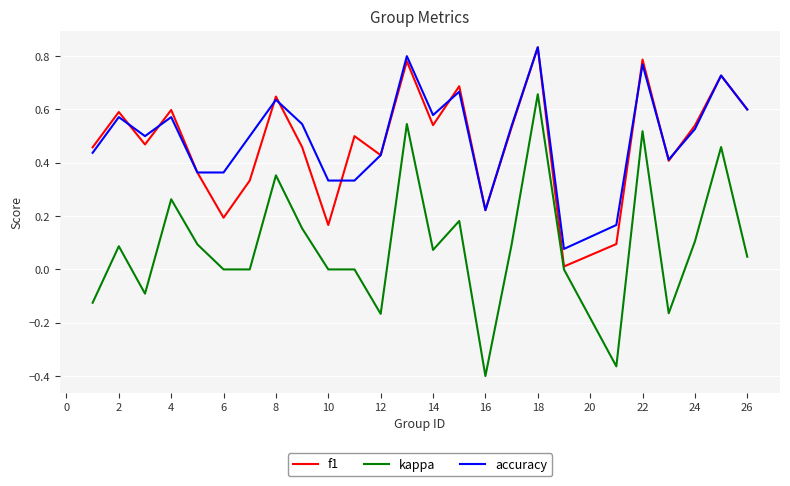

Which series has the largest range (max minus min)?

kappa